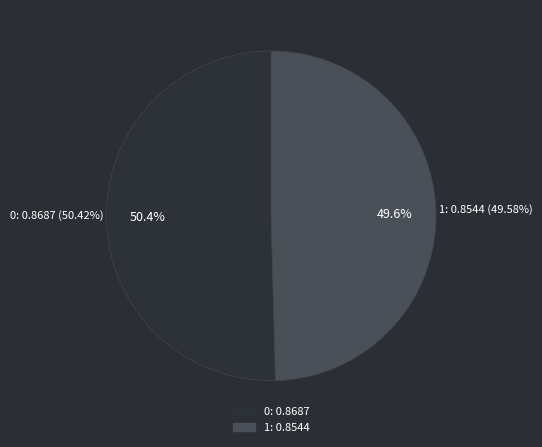

How many segments does this pie chart have?

2